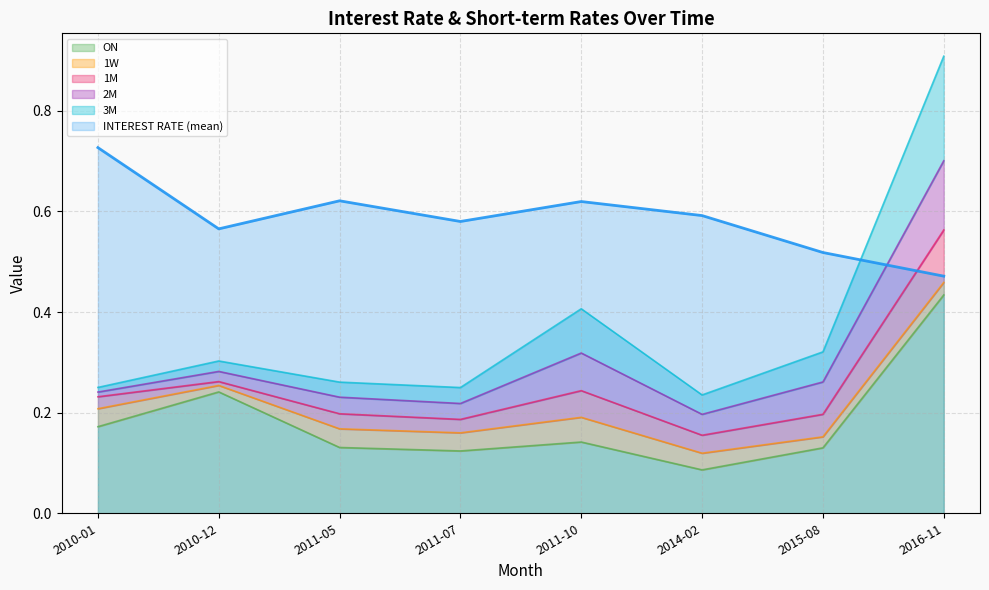

Reading left to right, transcribe all the data shown in this chart.

INTEREST RATE (mean): 0.7	0.6	0.6	0.6	0.6	0.6	0.5	0.5
ON: 0.2	0.2	0.1	0.1	0.1	0.1	0.1	0.4
1W: 0.2	0.3	0.2	0.2	0.2	0.1	0.2	0.5
1M: 0.2	0.3	0.2	0.2	0.2	0.2	0.2	0.6
2M: 0.2	0.3	0.2	0.2	0.3	0.2	0.3	0.7
3M: 0.3	0.3	0.3	0.2	0.4	0.2	0.3	0.9